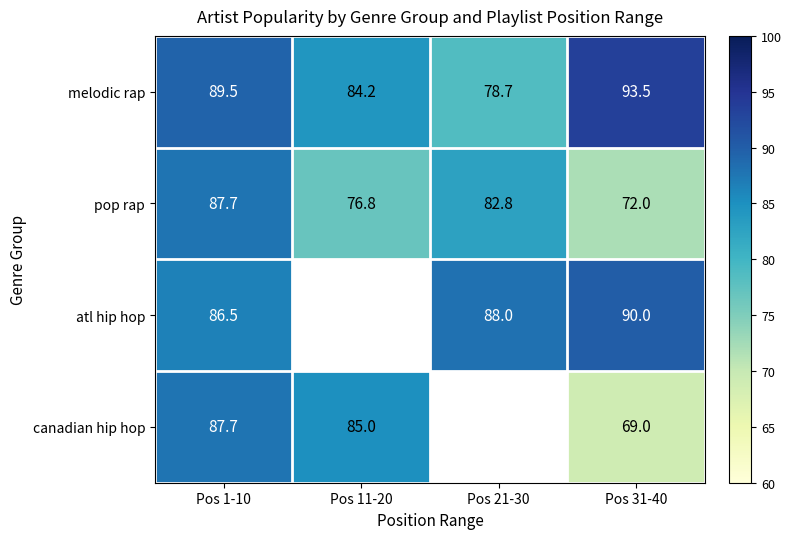

At which category is the sum across all series the highest?

Pos 1-10